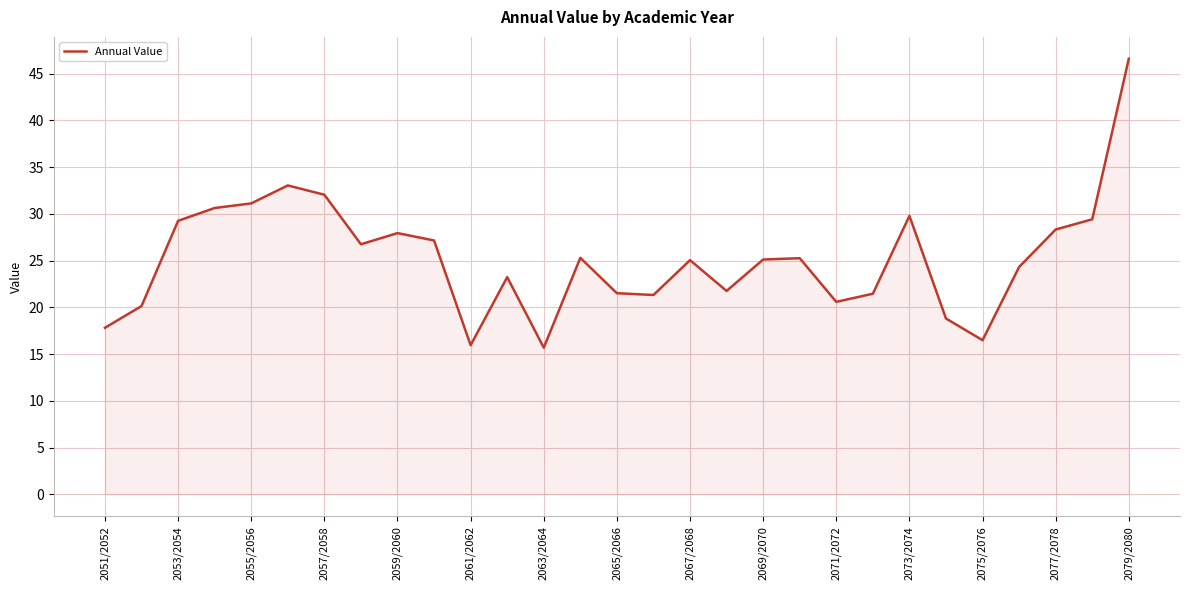

How many categories are shown in the chart?

29